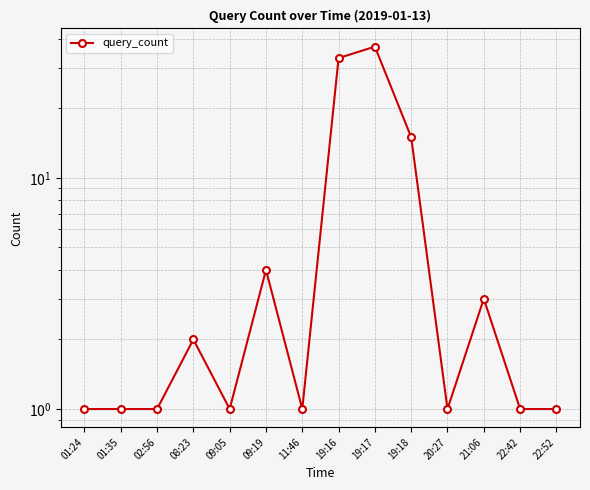

True or false: the data shows 1 at 22:42.

True